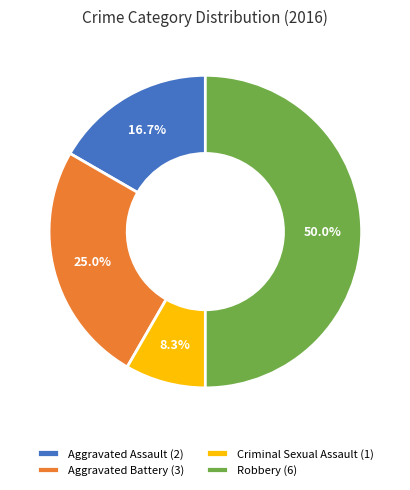

To the nearest percent, what percentage of the pie is Robbery?

50%